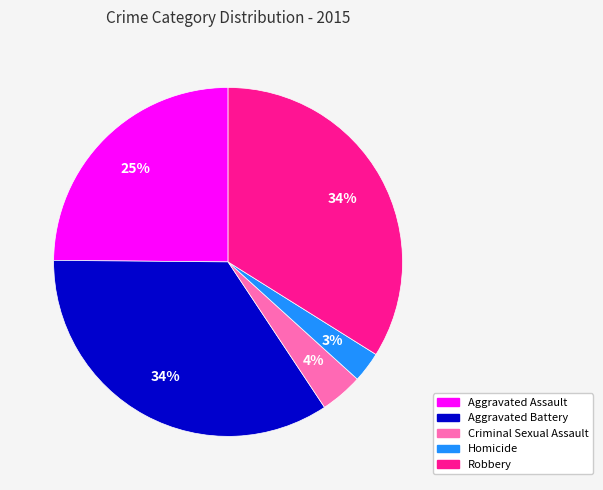

To the nearest percent, what percentage of the pie is Robbery?

34%